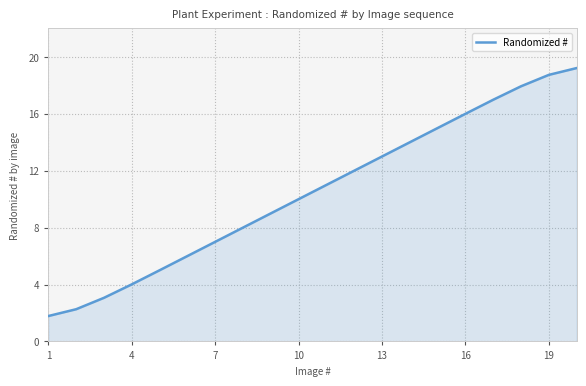

What is the smallest value displayed?

1.8